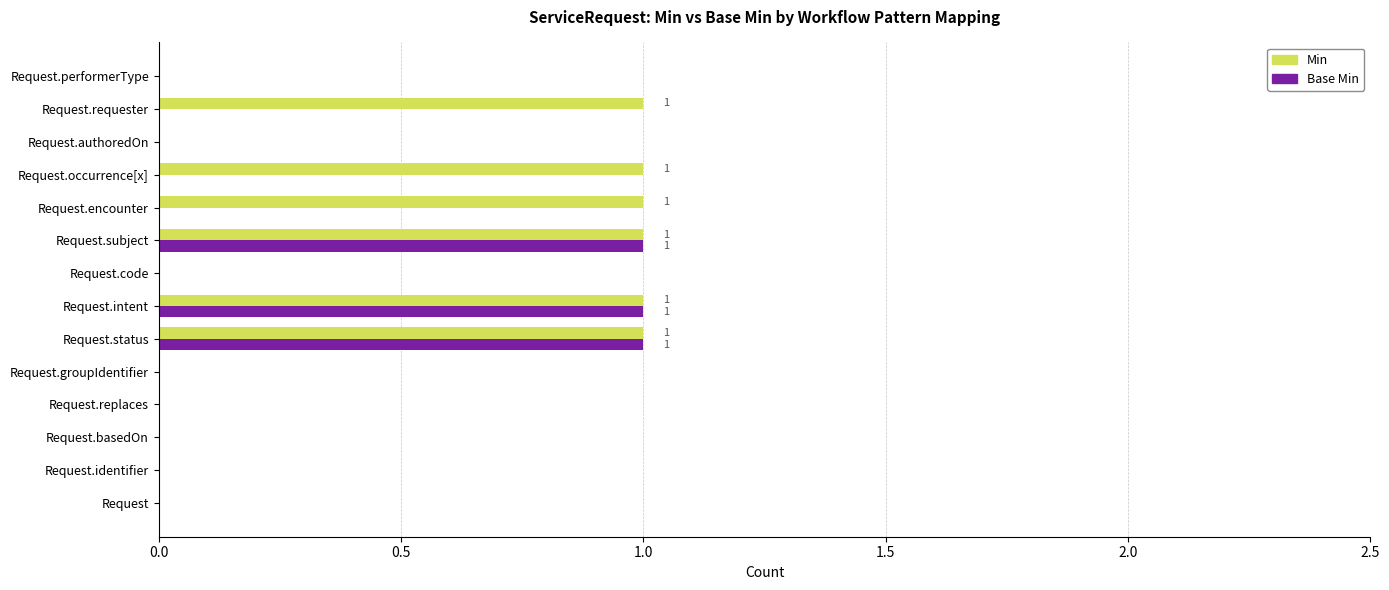

The value of Base Min at Request.replaces is 0. True or false?

True